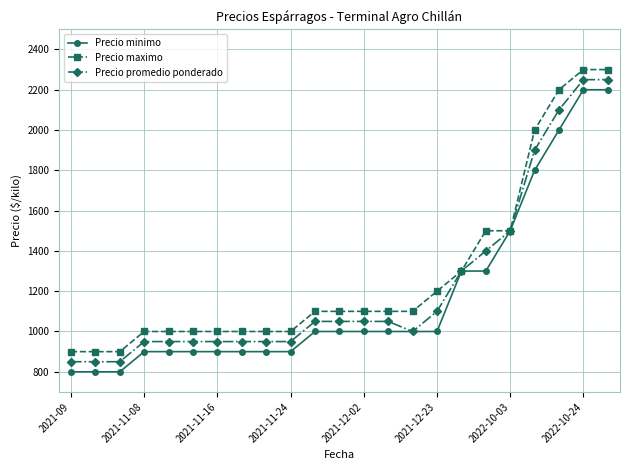

What is the maximum value for Precio promedio ponderado?

2250